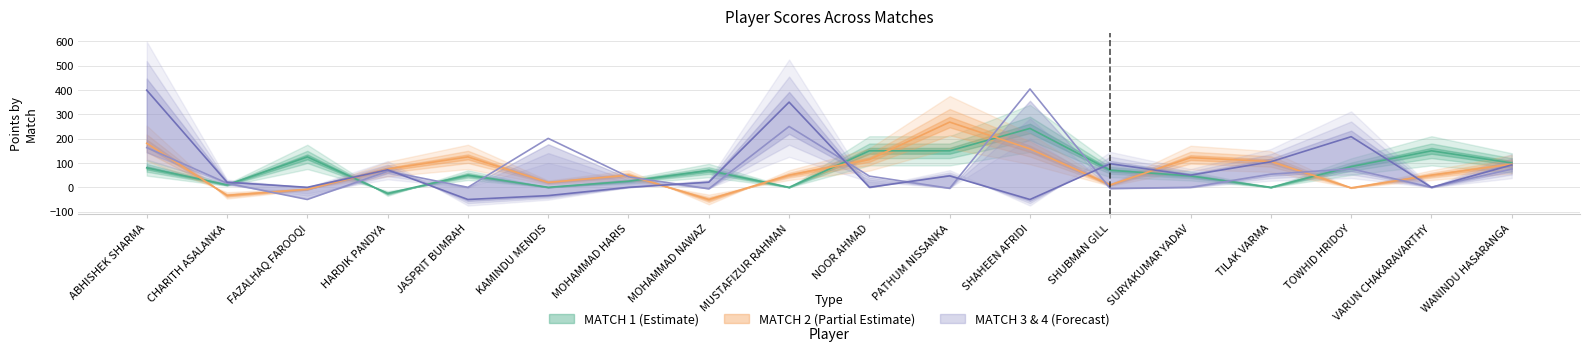

At which label is MATCH 1 closest to 108?

WANINDU HASARANGA